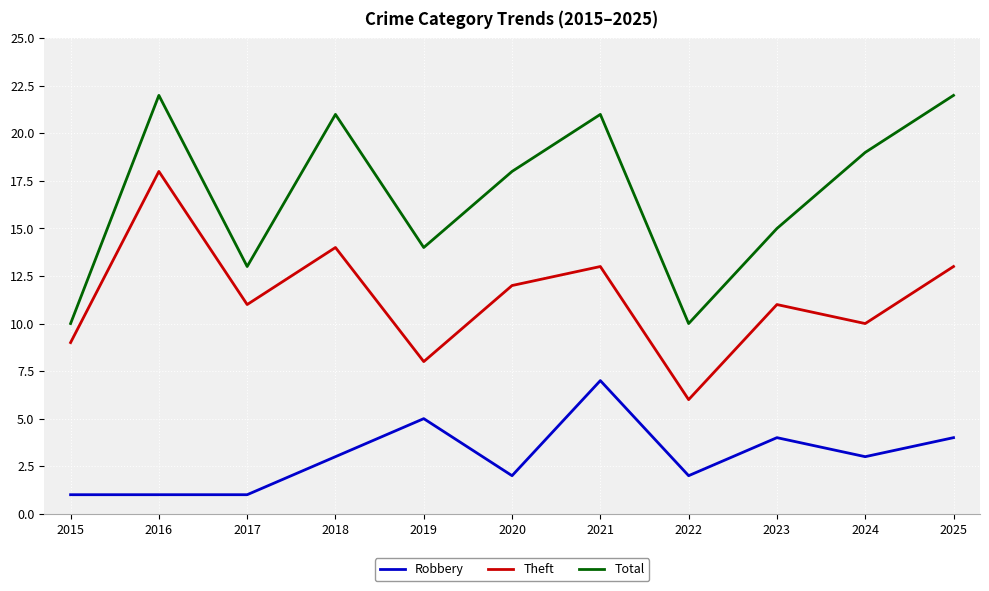

Reading left to right, extract all data points from this chart.

Robbery: 1	1	1	3	5	2	7	2	4	3	4
Theft: 9	18	11	14	8	12	13	6	11	10	13
Total: 10	22	13	21	14	18	21	10	15	19	22